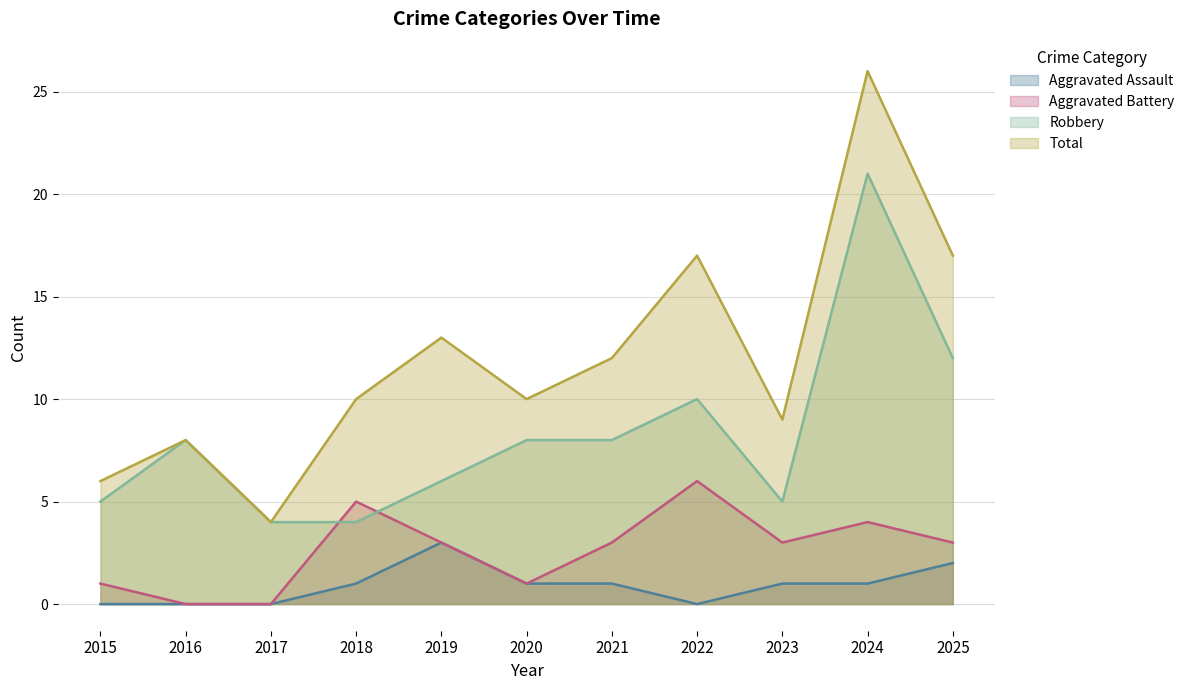

After their last crossing, which series has the higher values: Aggravated Battery or Robbery?

Robbery